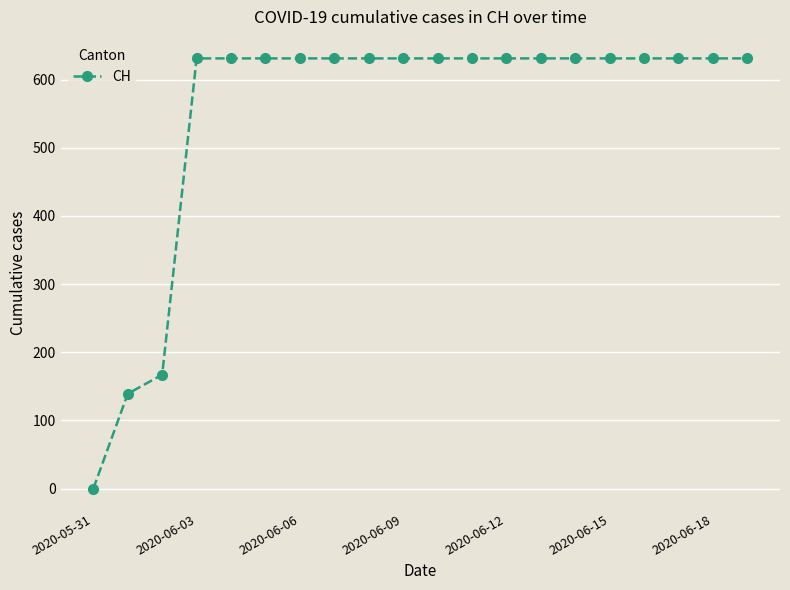

How many lines are shown in the chart?

1